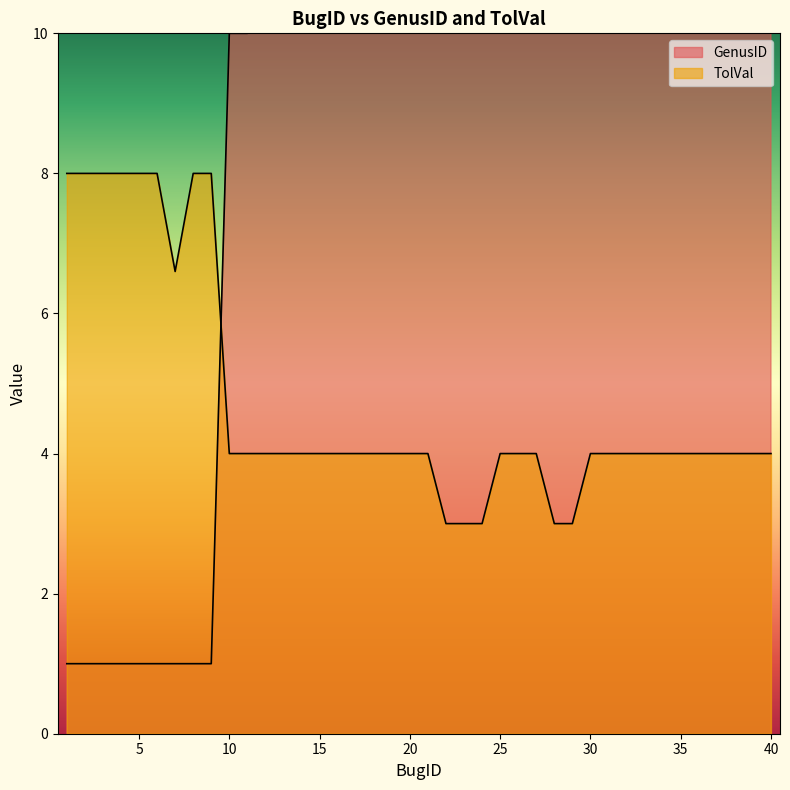

Reading left to right, what are all the values shown in this chart?

GenusID: 1=1.0	2=1.0	3=1.0	4=1.0	5=1.0	6=1.0	7=1.0	8=1.0	9=1.0	10=10.0	11=10.0	12=12.0	13=13.0	14=14.0	15=15.0	16=16.0	17=17.0	18=17.0	19=19.0	20=19.0	21=19.0	22=22.0	23=22.0	24=24.0	25=25.0	26=26.0	27=27.0	28=28.0	29=29.0	30=30.0	31=30.0	32=30.0	33=33.0	34=34.0	35=34.0	36=34.0	37=37.0	38=38.0	39=39.0	40=39.0
TolVal: 1=8.0	2=8.0	3=8.0	4=8.0	5=8.0	6=8.0	7=6.6	8=8.0	9=8.0	10=4.0	11=4.0	12=4.0	13=4.0	14=4.0	15=4.0	16=4.0	17=4.0	18=4.0	19=4.0	20=4.0	21=4.0	22=3.0	23=3.0	24=3.0	25=4.0	26=4.0	27=4.0	28=3.0	29=3.0	30=4.0	31=4.0	32=4.0	33=4.0	34=4.0	35=4.0	36=4.0	37=4.0	38=4.0	39=4.0	40=4.0